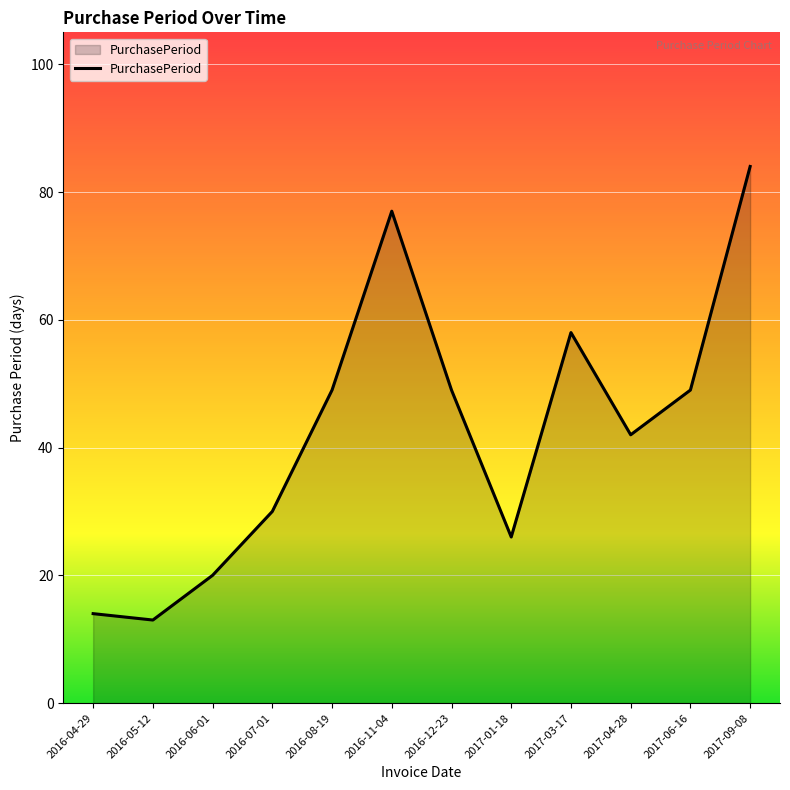

Which label corresponds to the largest value in the chart?

2017-09-08